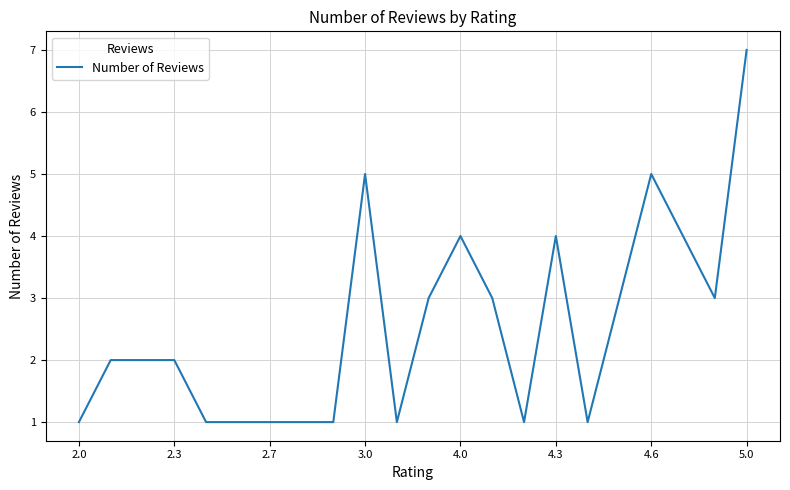

What is the difference between the maximum and minimum values?

6